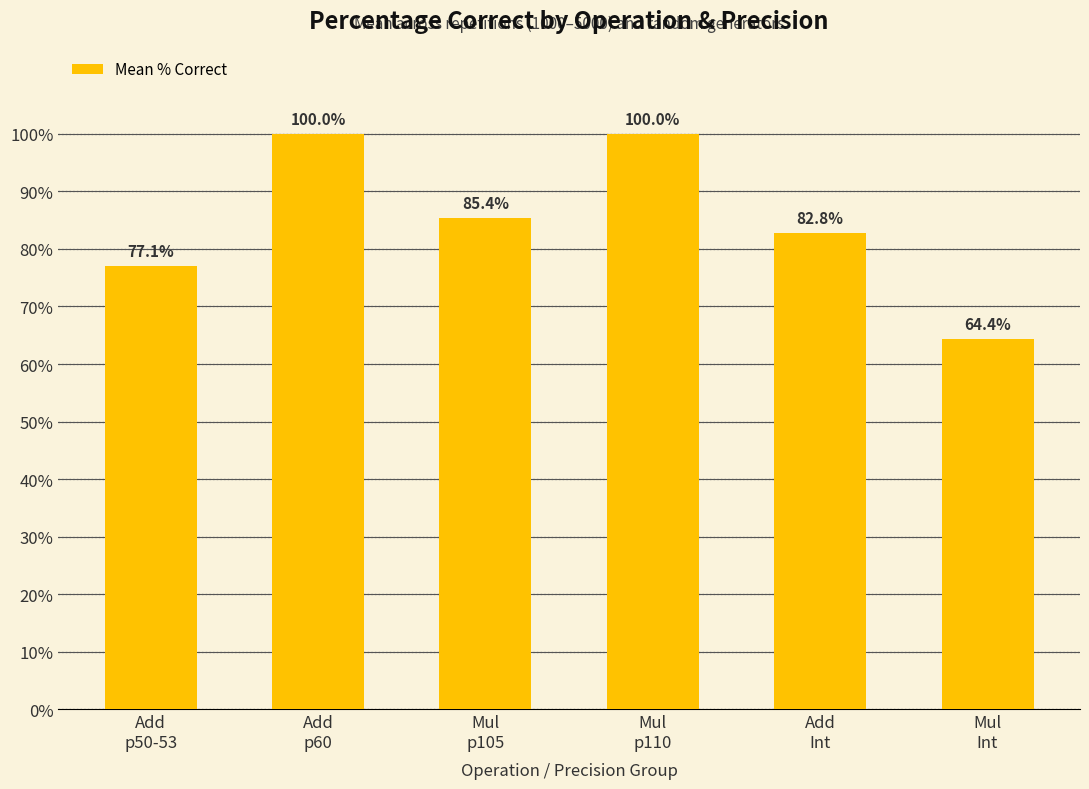

How many series are shown in this chart?

1